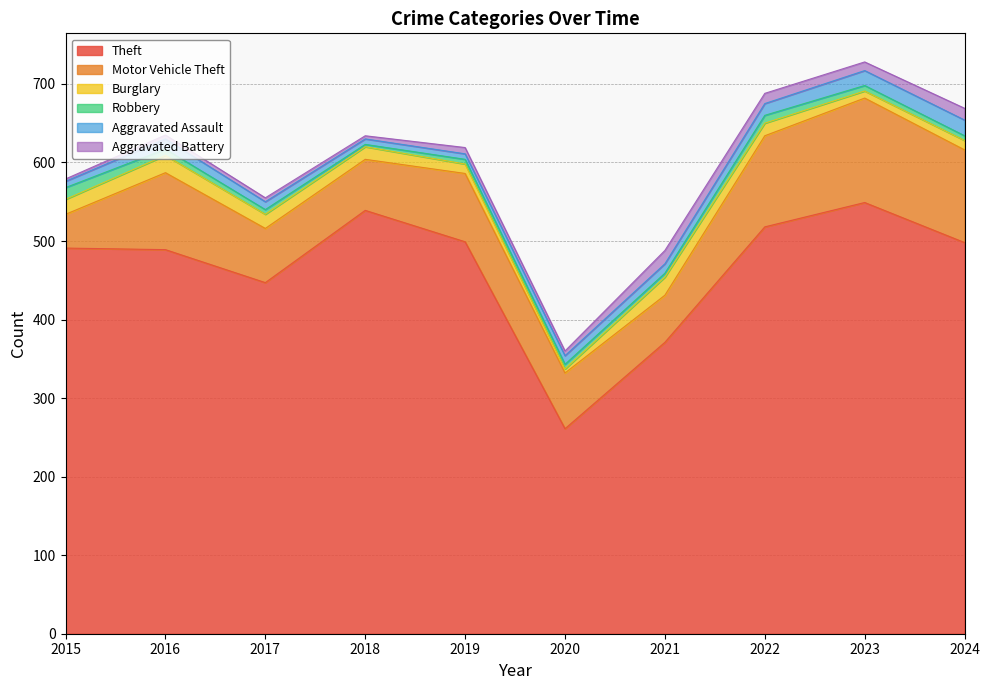

At which category does Robbery reach its first local valley?

2018